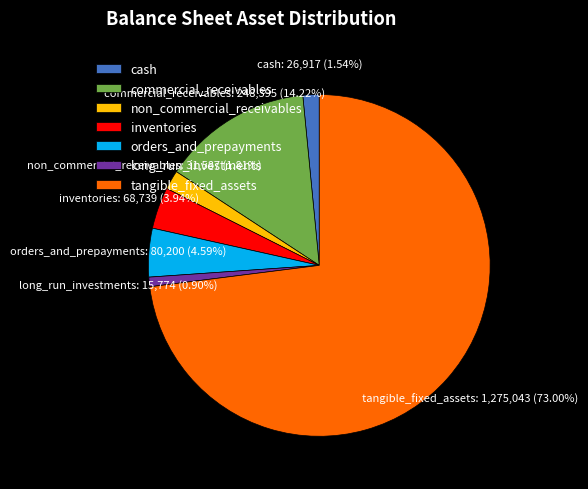

Does tangible_fixed_assets represent more than half of the total?

Yes